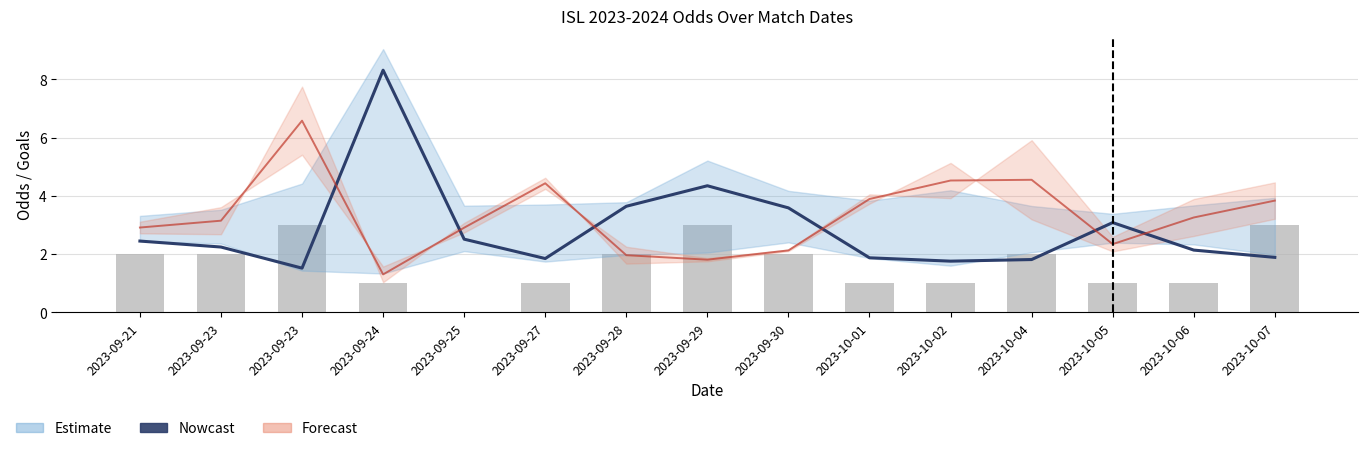

Which has a higher value, 2023-10-04 or 2023-10-05?

2023-10-05